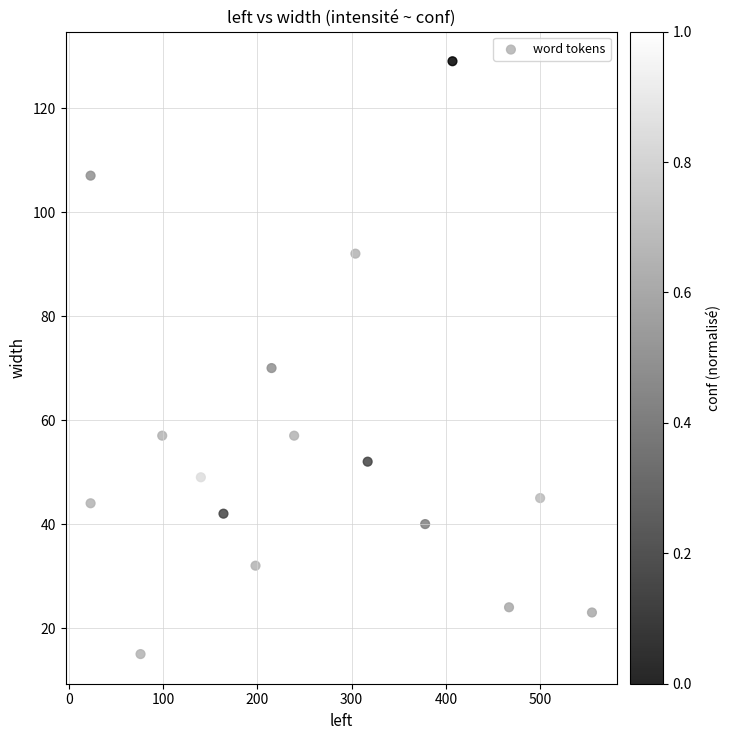

What Y value in the scatter plot is closest to 72?

70